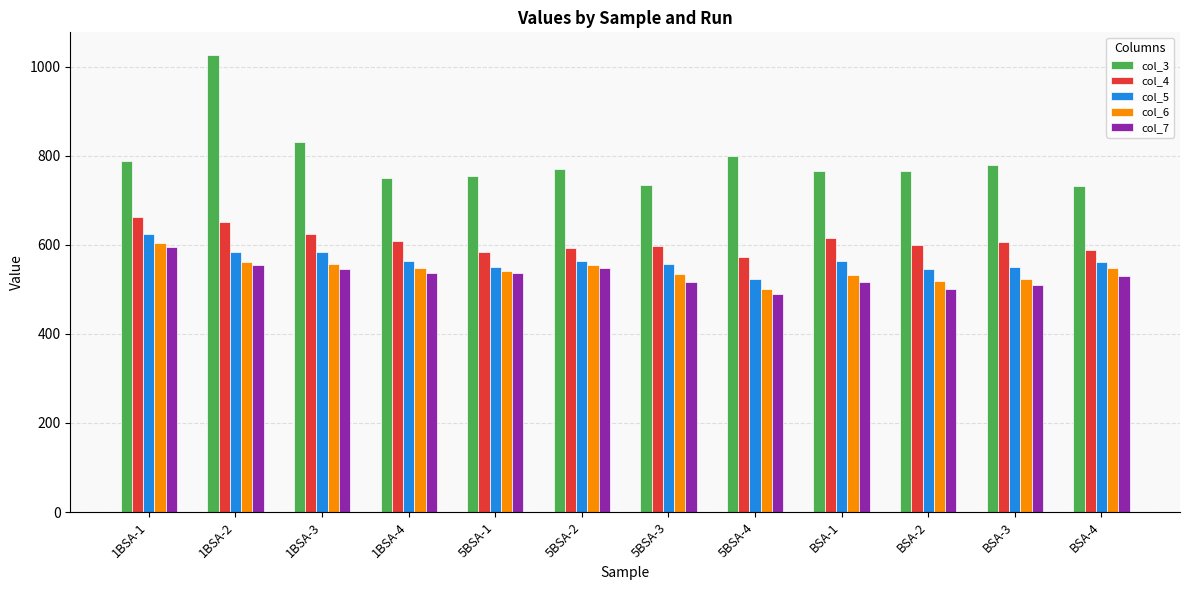

Are the bars horizontal?

No